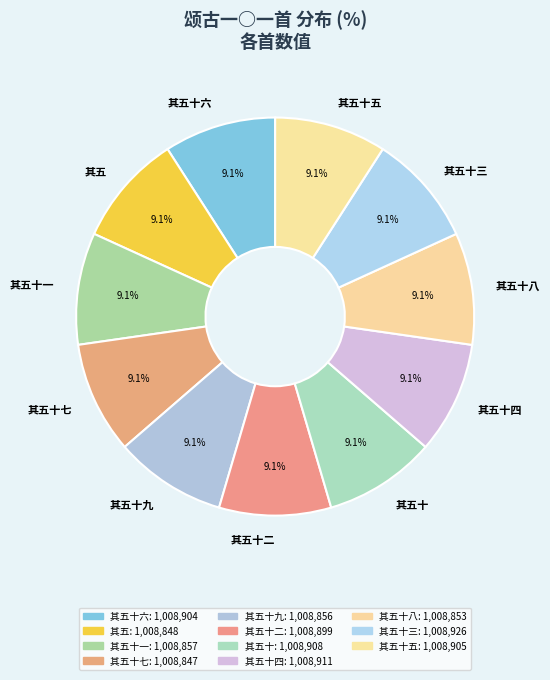

Does 其五十八 represent more than half of the total?

No